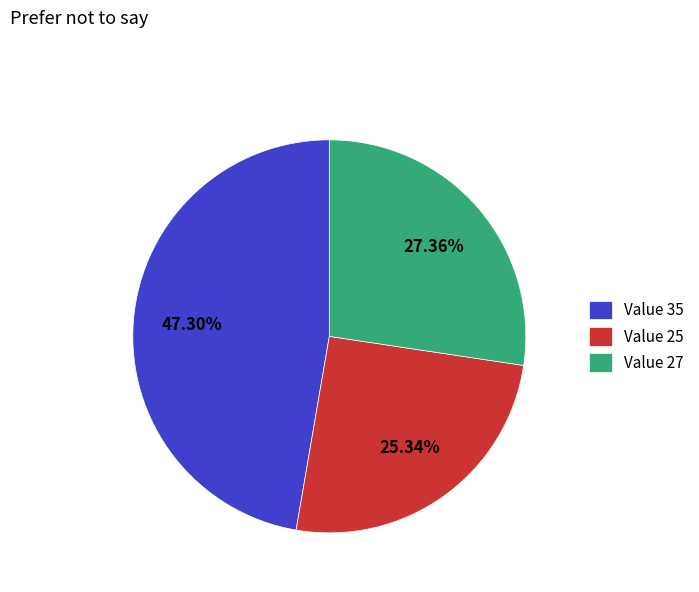

Approximately how many times larger is the value at Value 25 compared to Value 35?

0.5